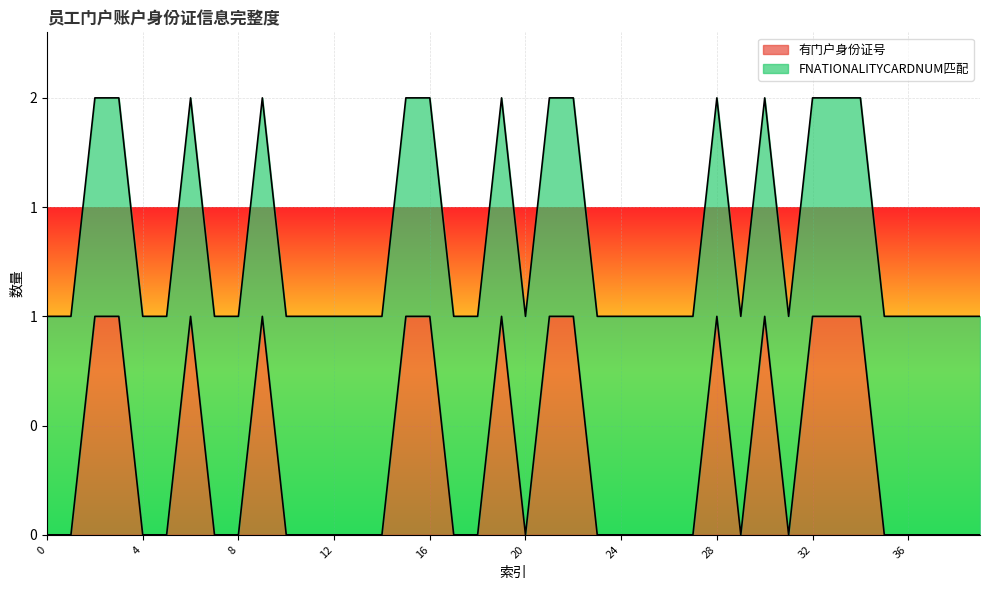

Where is the first local maximum?

6